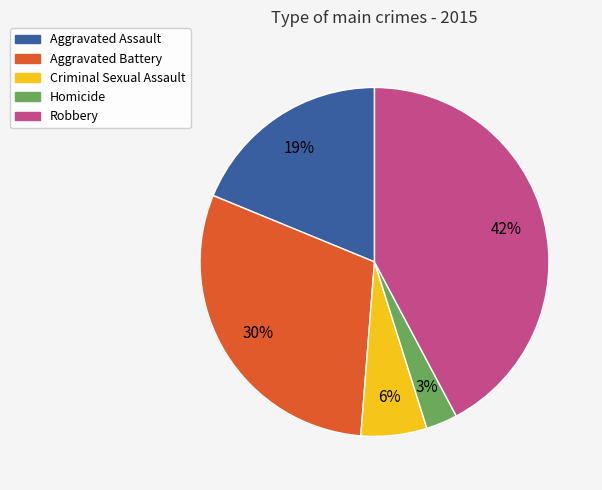

To the nearest percent, what is the average slice percentage?

20%